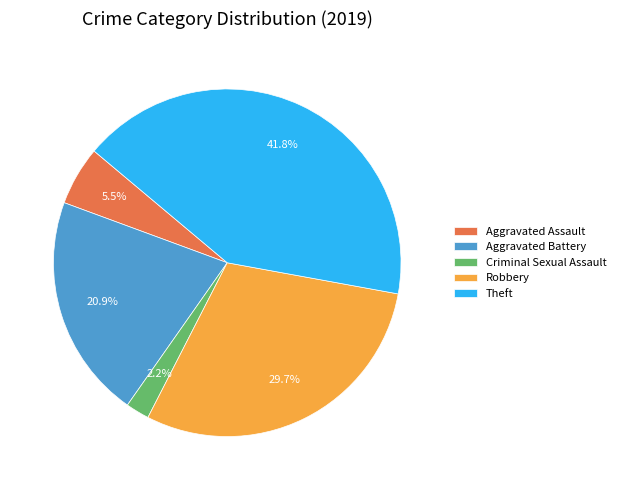

To the nearest percent, what portion does Criminal Sexual Assault represent?

2%